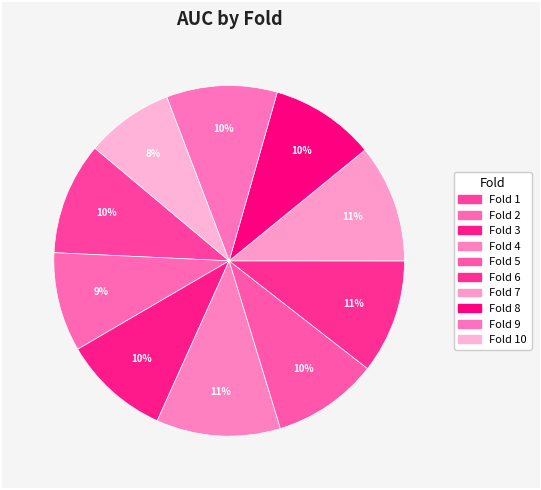

How many slices are in this pie chart?

10